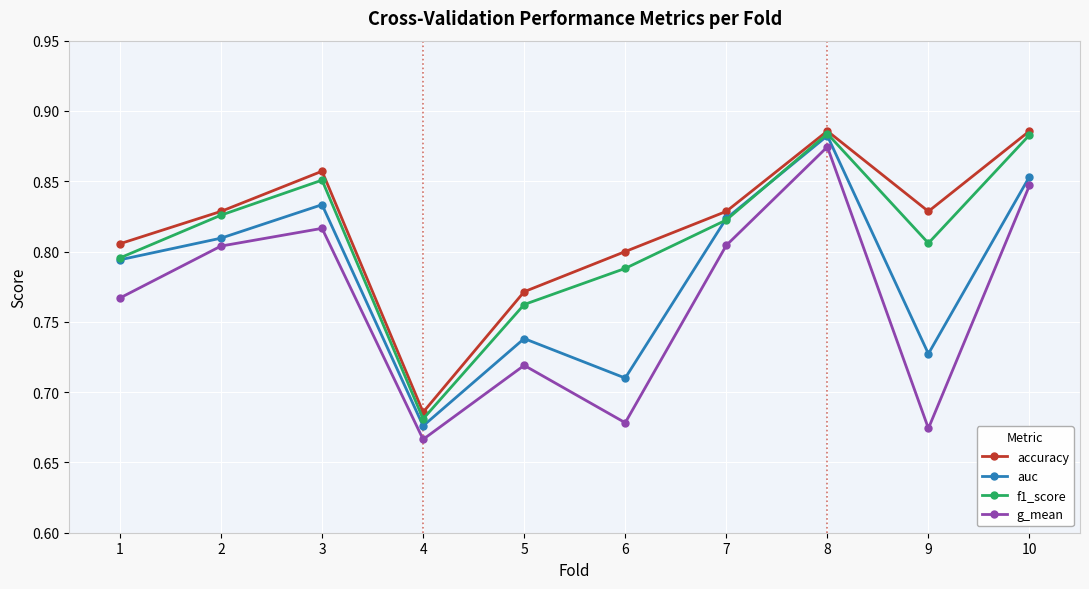

How many interior local valleys does the accuracy series have?

2